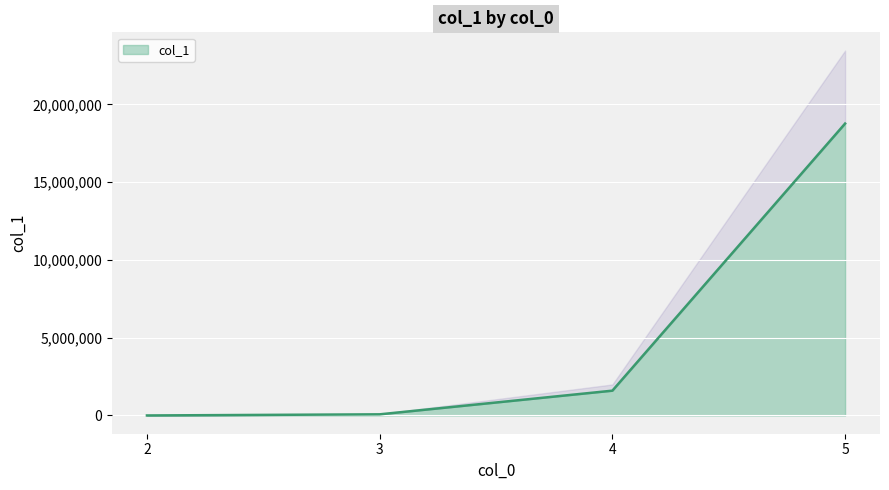

What is the greatest value displayed?

18770970